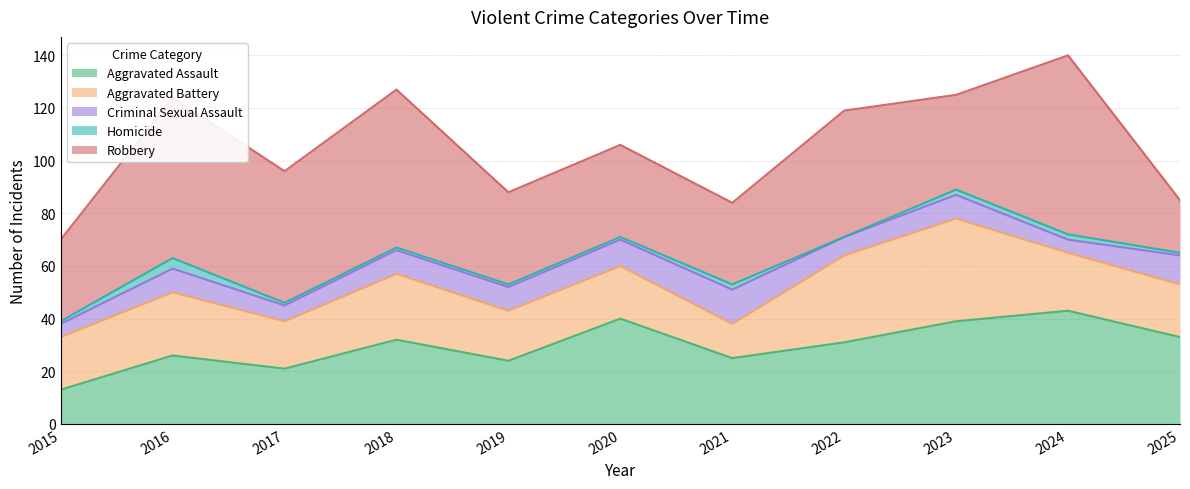

True or false: Aggravated Battery and Criminal Sexual Assault intersect in this chart.

False